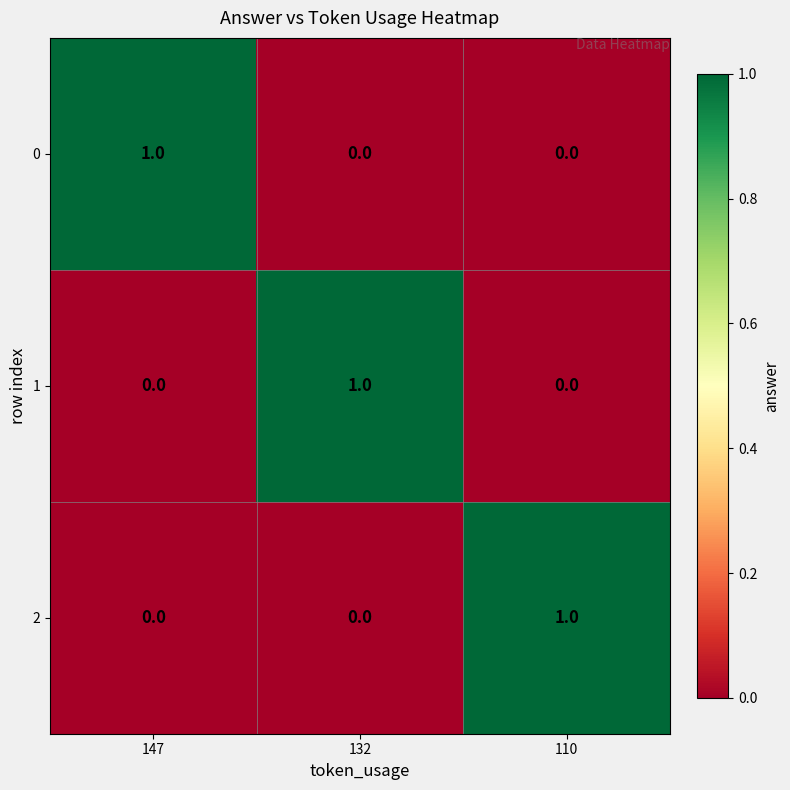

True or false: 0 has a value of 1 at 147.

True